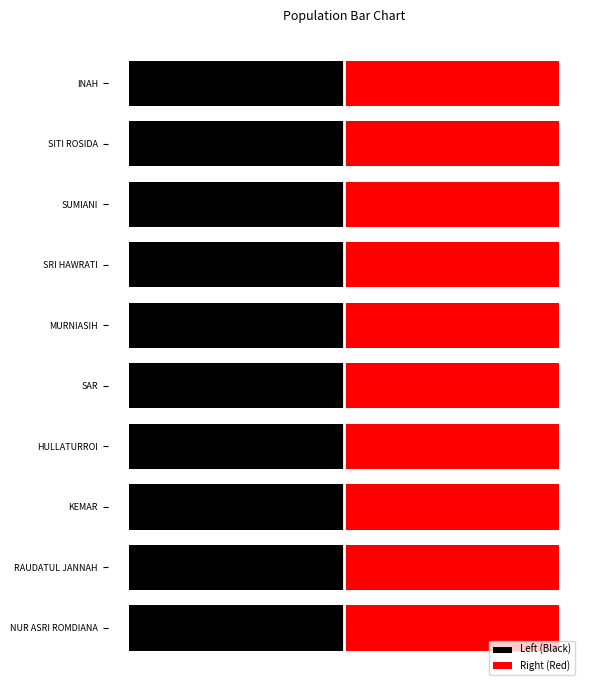

The Left (Black) series shows -1.0 at KEMAR. True or false?

True